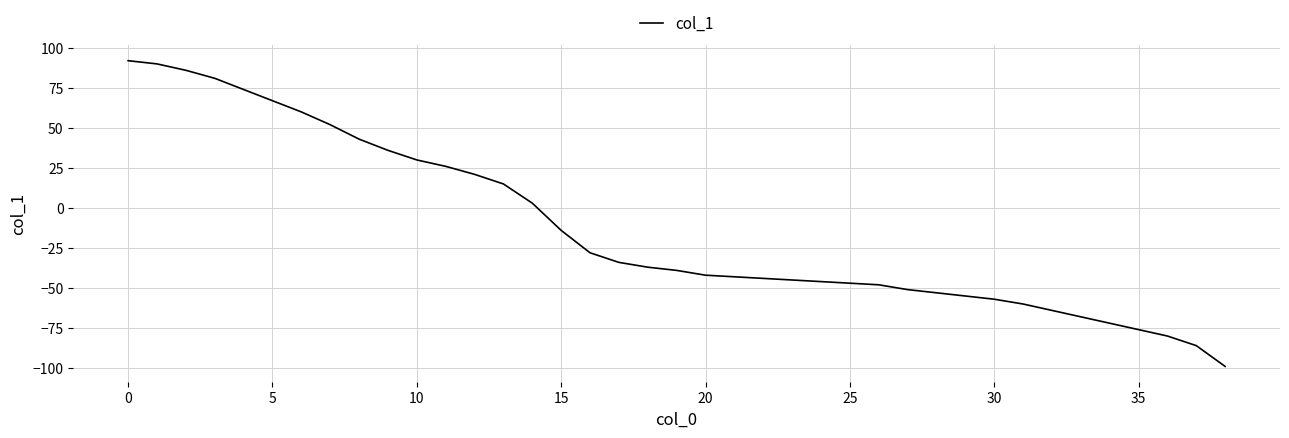

What is the average value?

-13